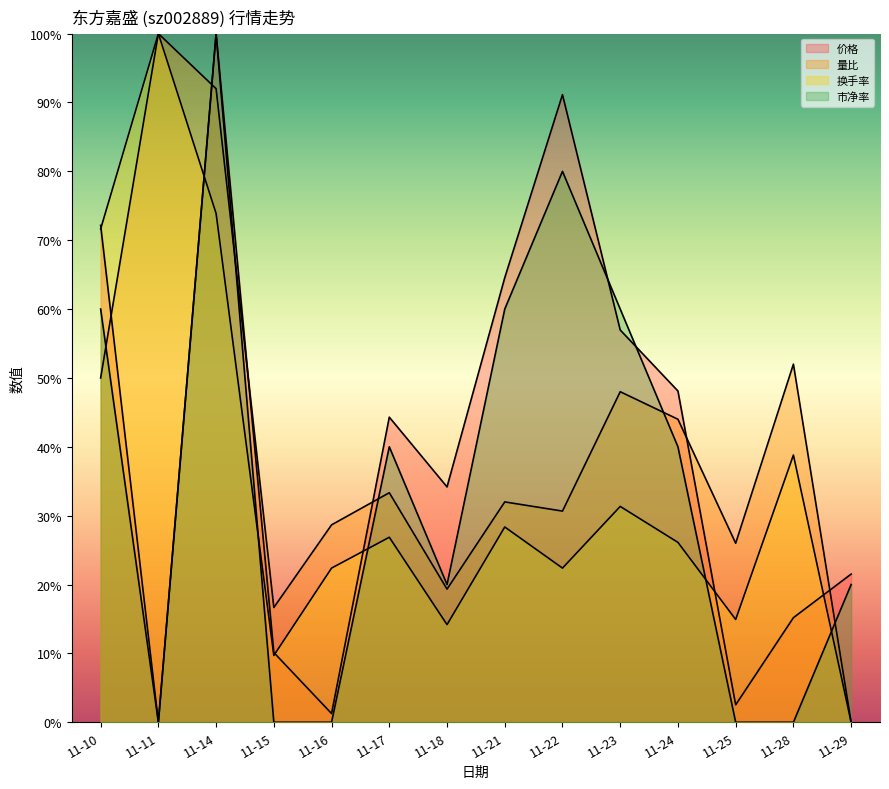

Does the chart display data point markers on the line(s)?

No